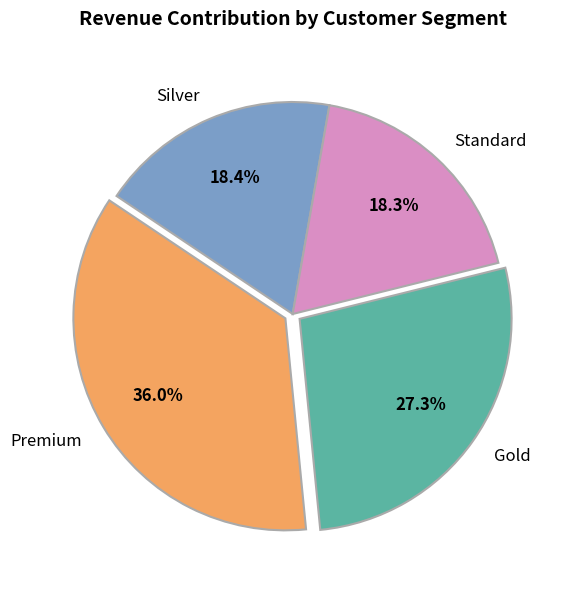

What is the ratio of the value at Gold to the value at Silver?

1.5